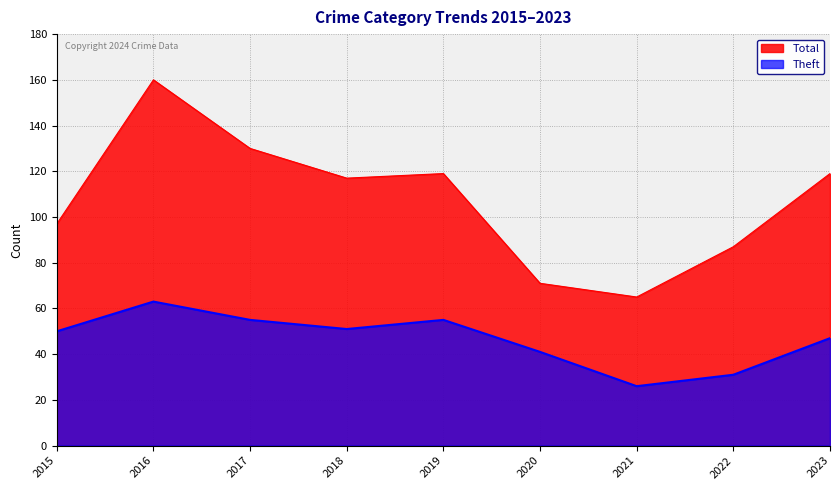

Rank the series by their average value, from highest to lowest.

Total, Theft